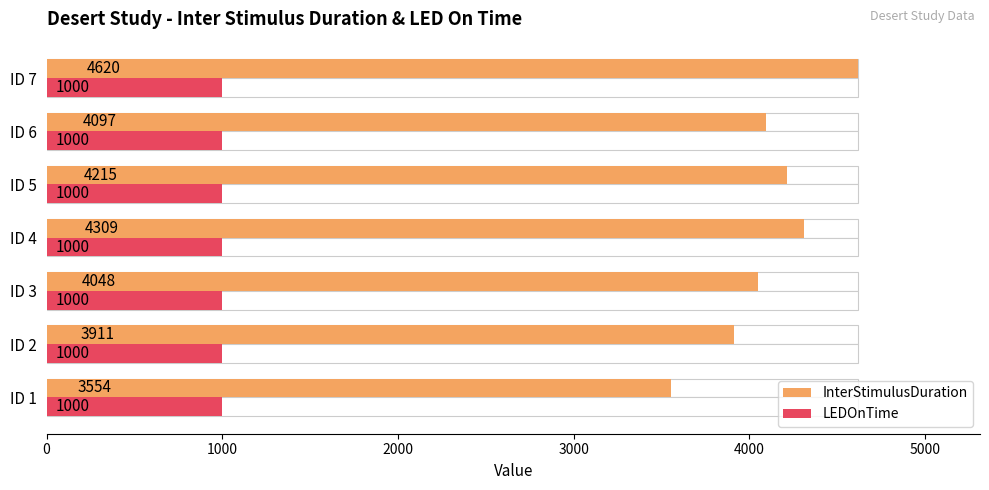

Count the number of categories in the chart.

7